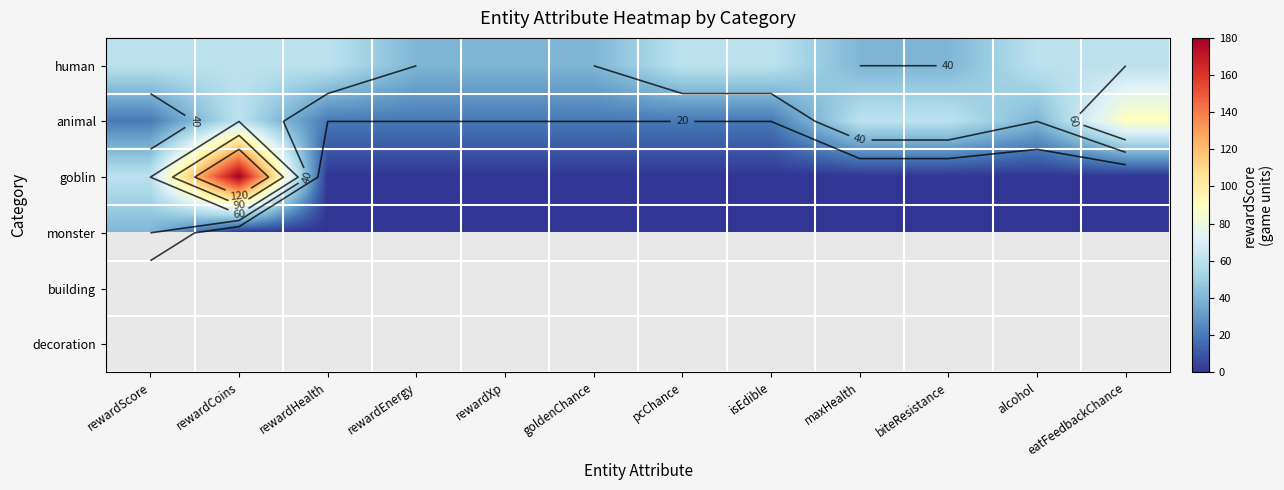

Between goldenChance and rewardXp, which is larger?

goldenChance